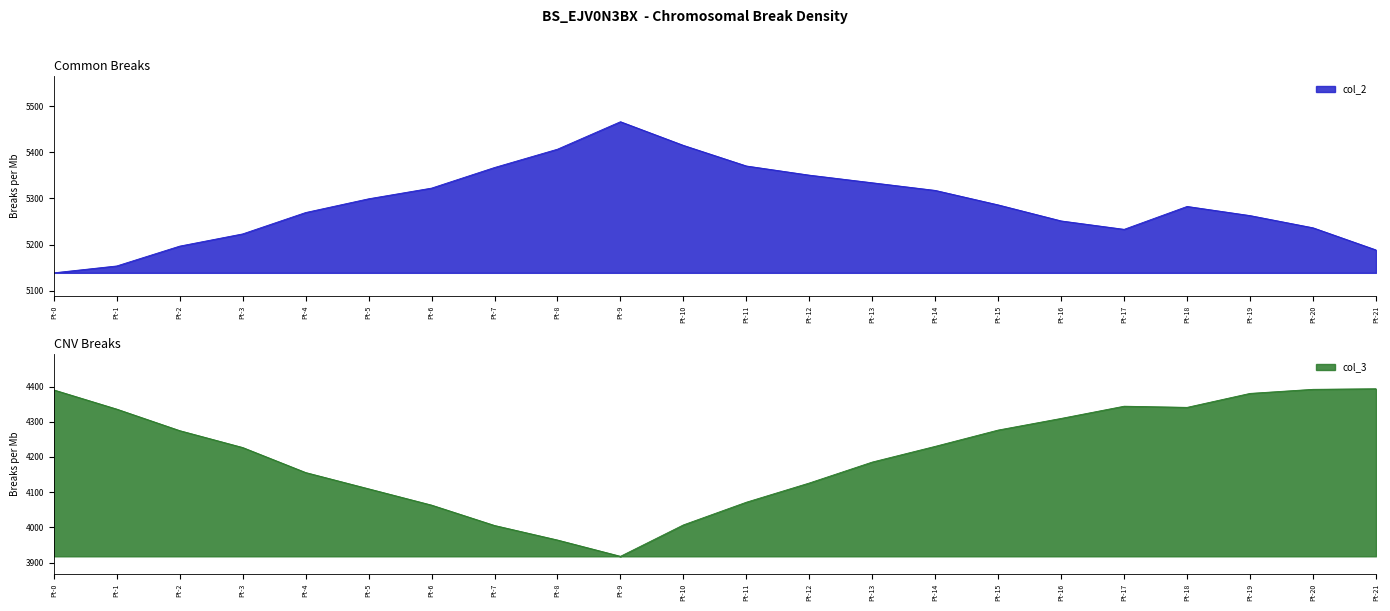

How many lines are shown in the chart?

2